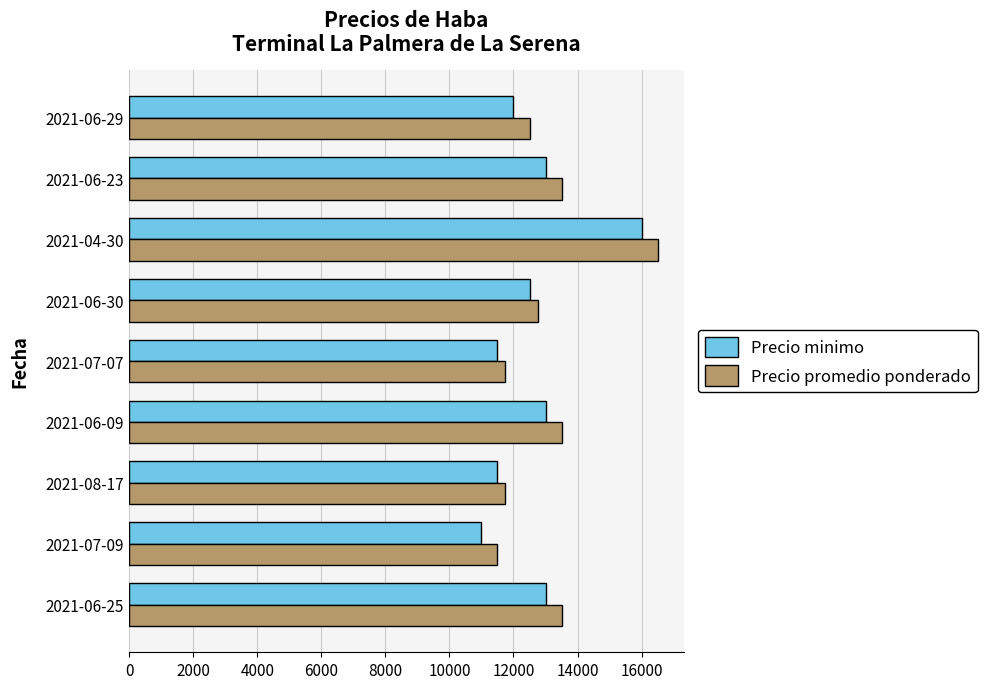

What is the sum of all Precio promedio ponderado values?

117250